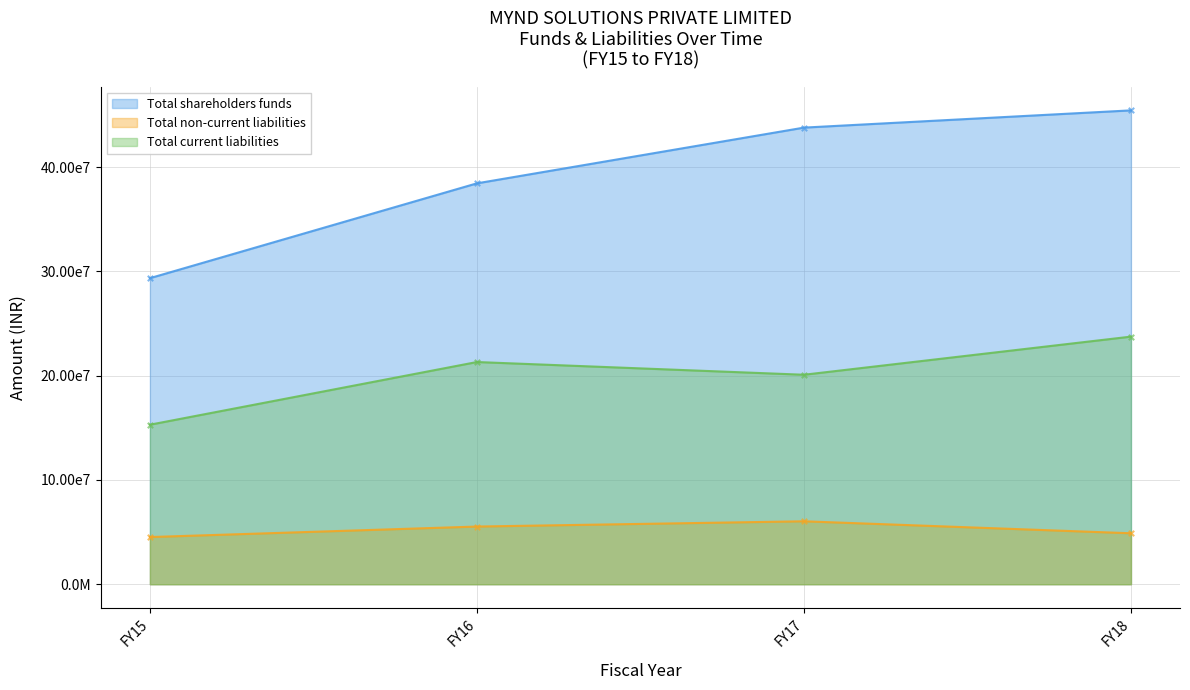

Is the value of Total current liabilities at FY18 greater than the value of Total non-current liabilities at FY18?

Yes